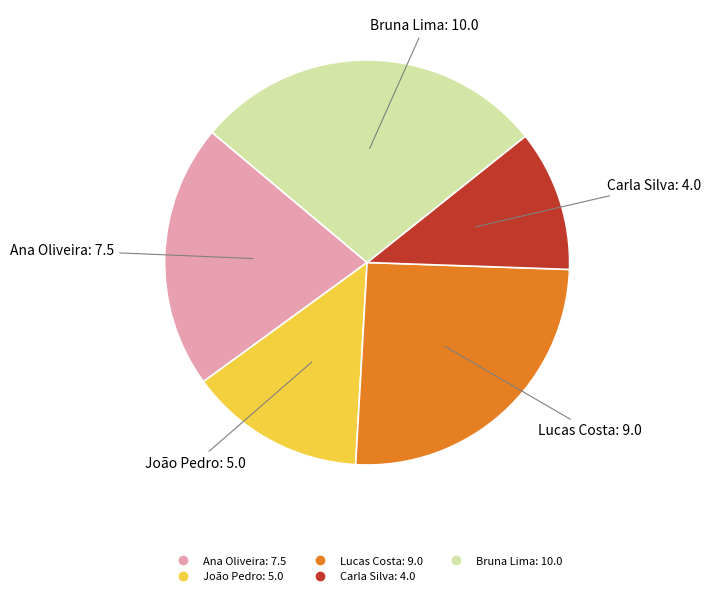

Is the sum of Carla Silva and Ana Oliveira greater than half?

No